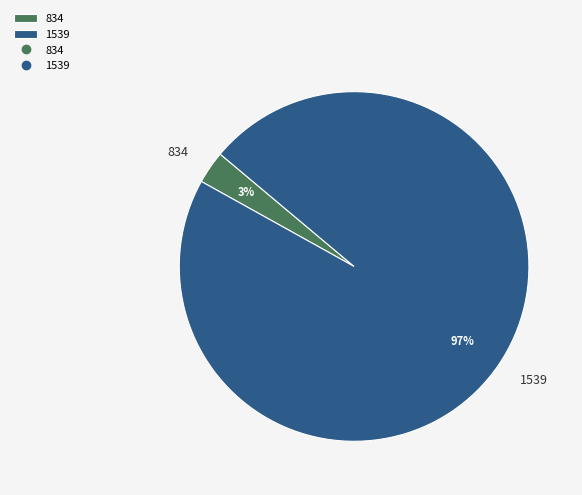

Combined, do 834 and 1539 account for over 50%?

Yes